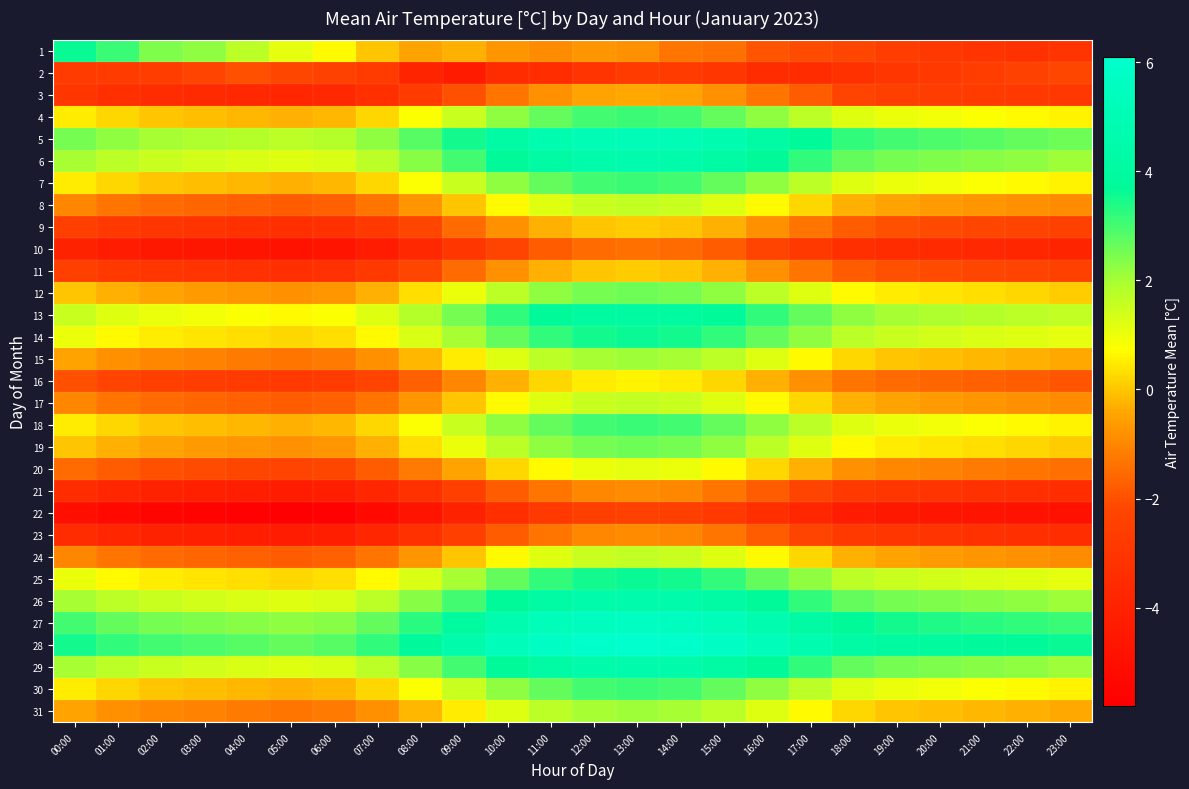

What is the total value across all series at 10:00?

34.1